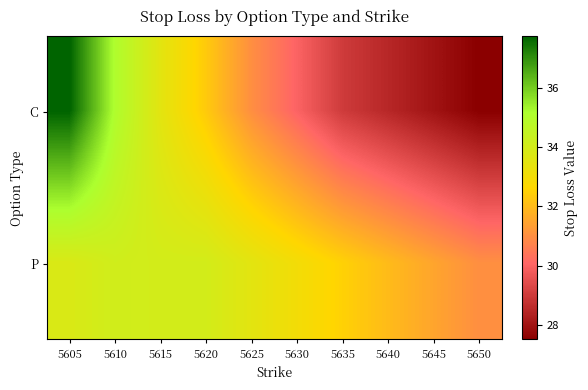

Which has a higher value, 5640 or 5615?

5615